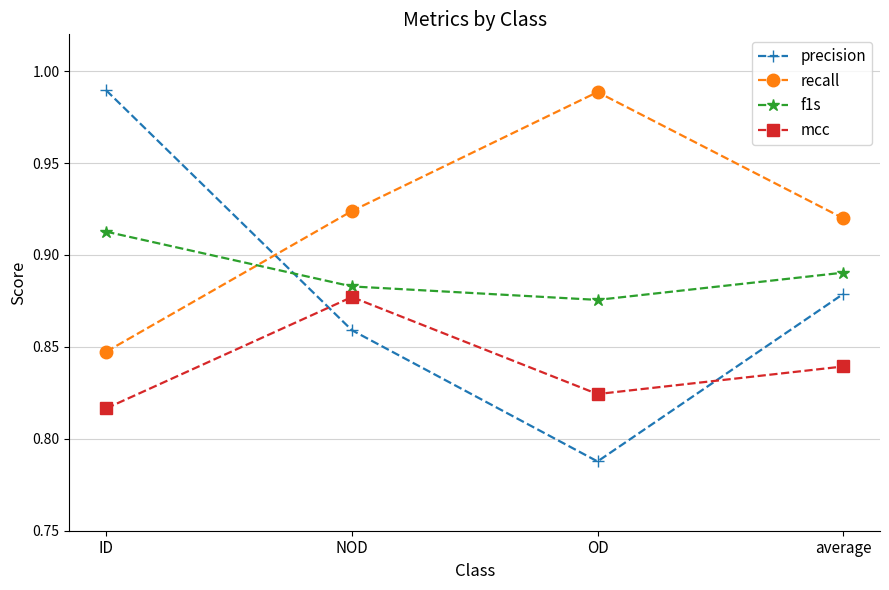

Count the number of categories in the chart.

4